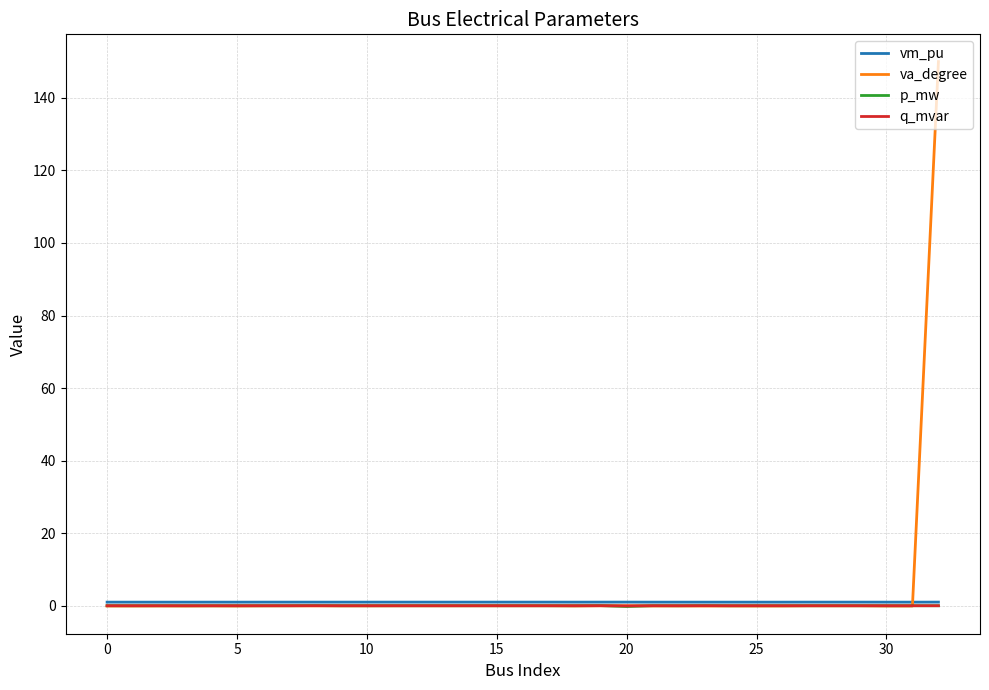

Which series has the widest spread of values?

va_degree